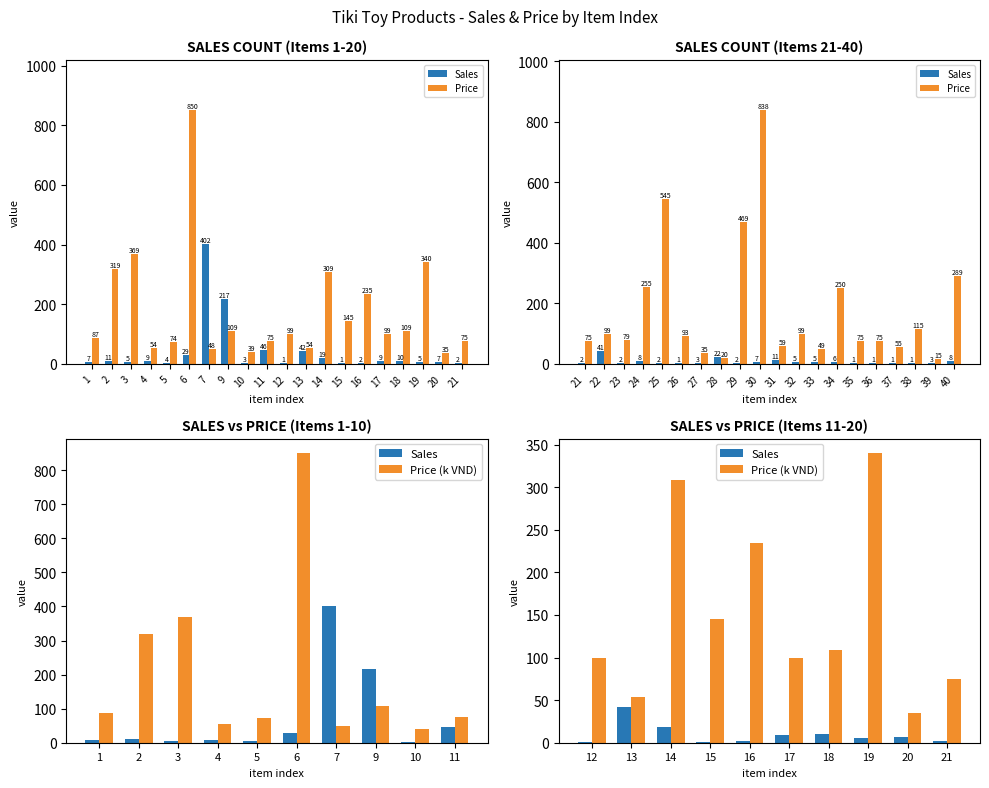

What is the total value across all series at 24?

263.0